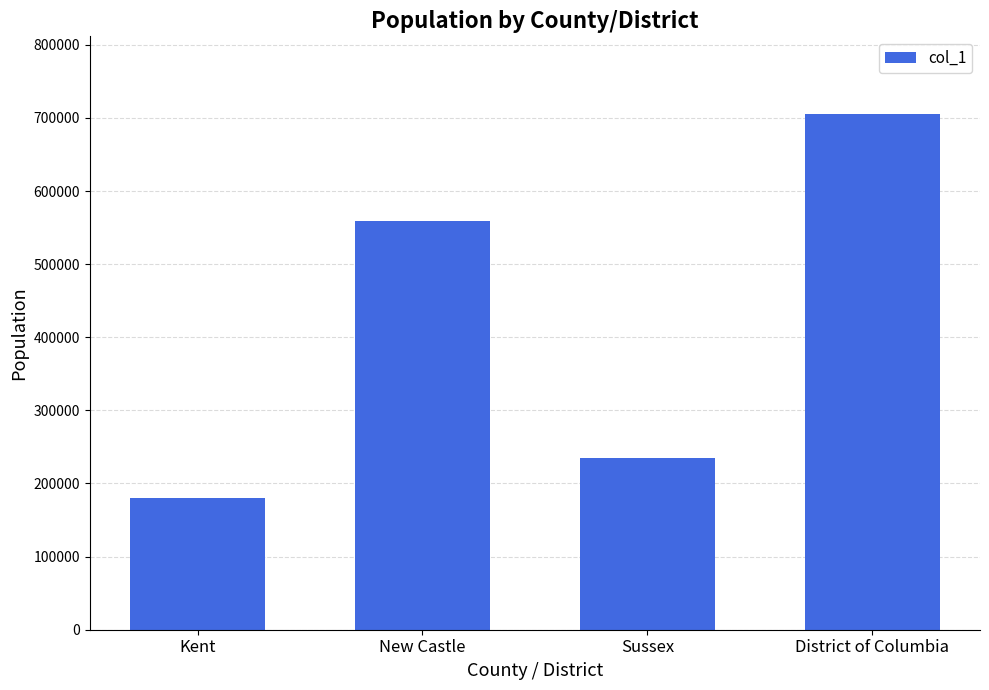

List the labels in order of value, smallest first.

Kent, Sussex, New Castle, District of Columbia